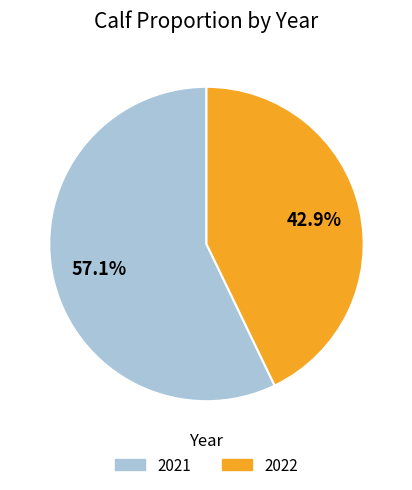

To the nearest percent, what portion does 2021 represent?

57%